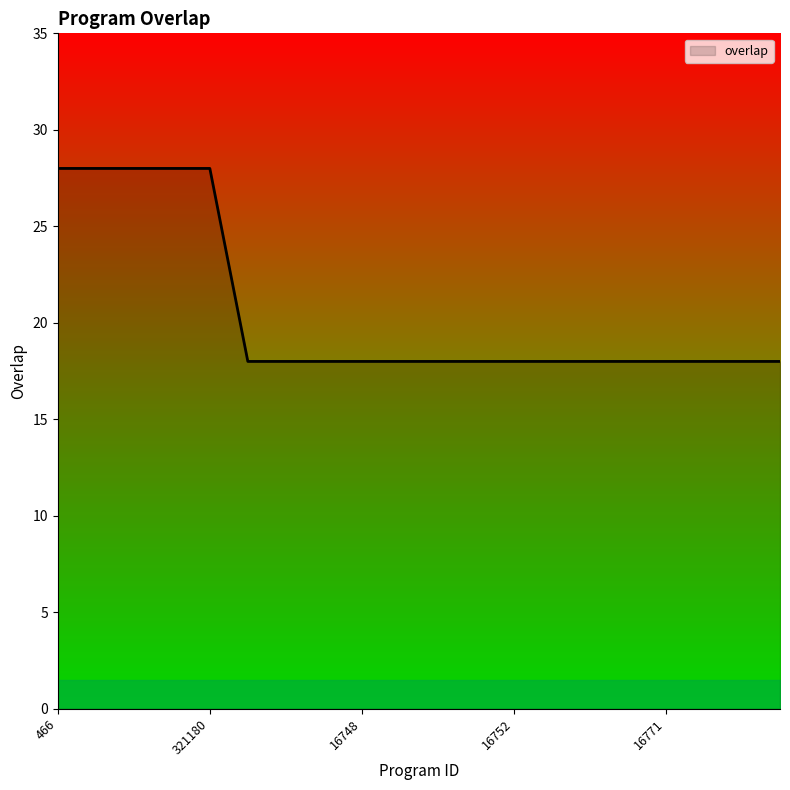

Does the chart display data point markers on the line(s)?

No